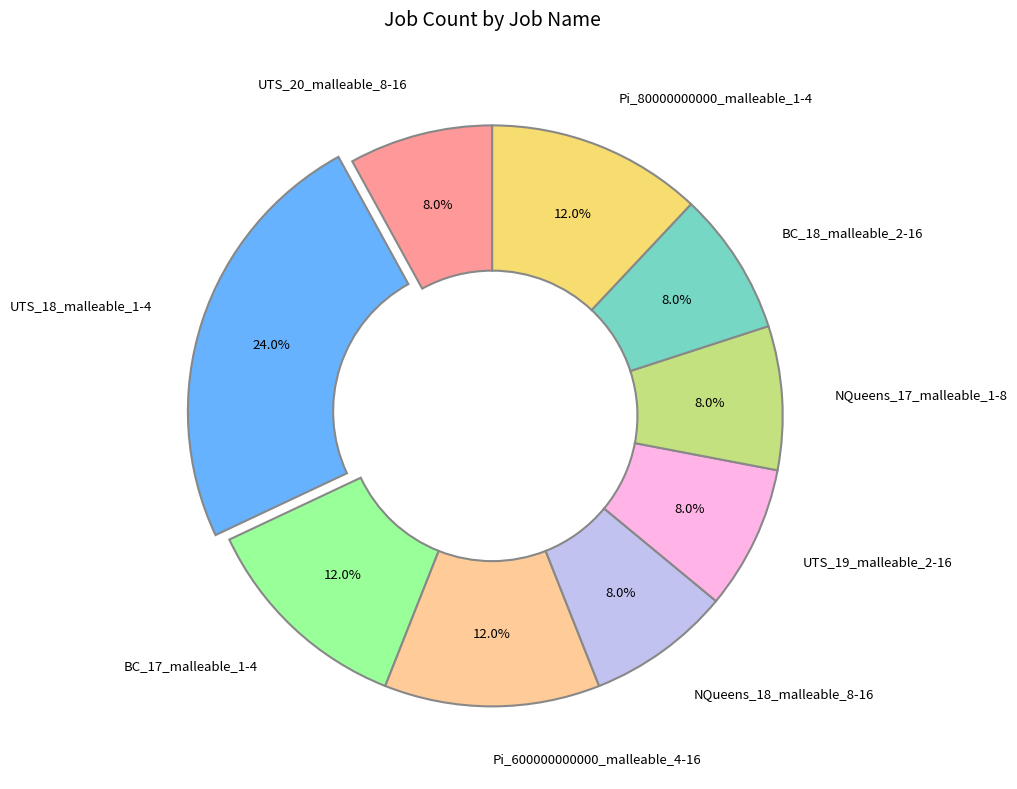

Which slice is the largest?

UTS_18_malleable_1-4